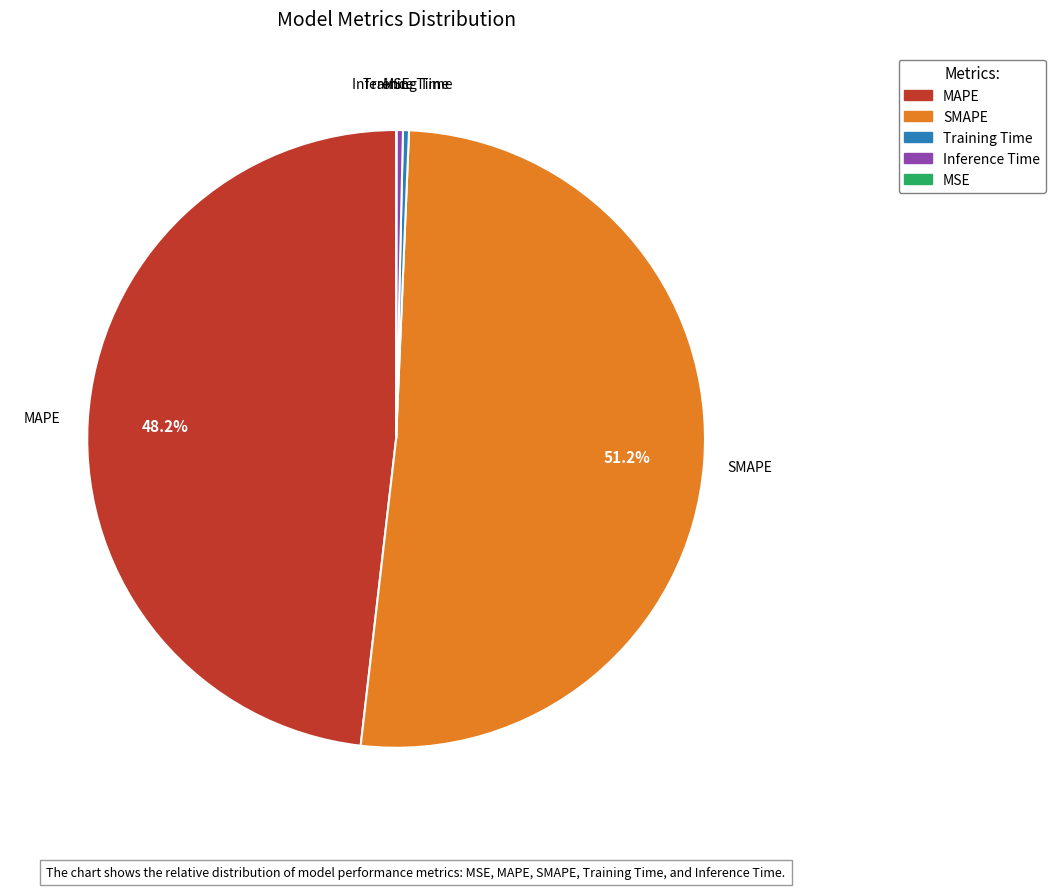

Which category has the biggest portion of the pie?

SMAPE